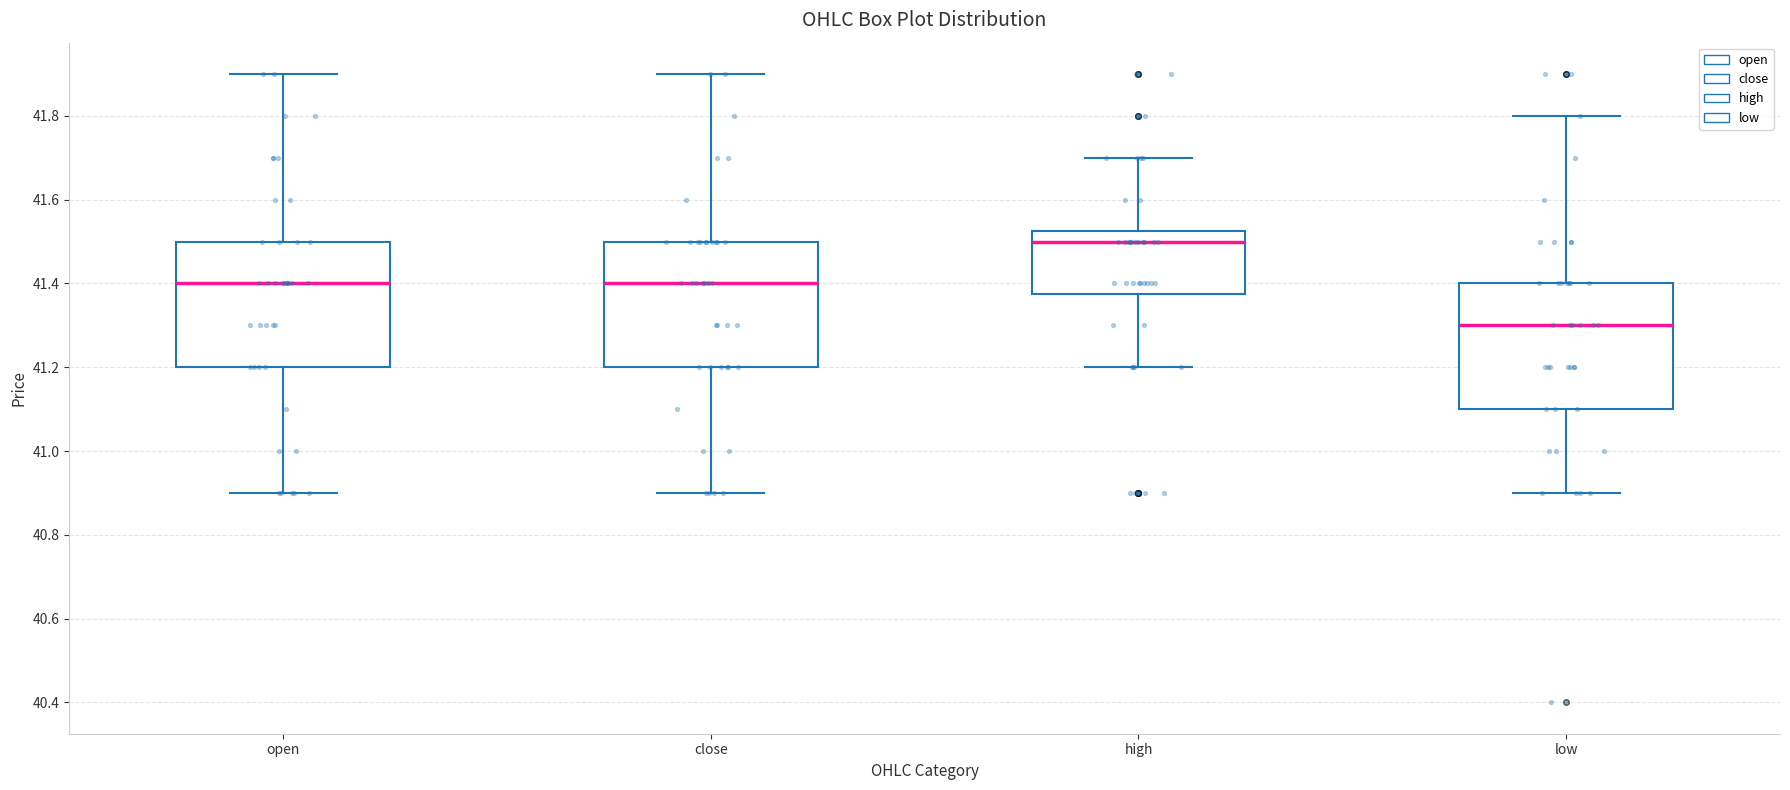

Reading left to right, transcribe this box plot: for each box, give where its median line is, the range the box spans, and where its two whiskers end, as read against the y-axis. The values are not printed on the chart, so give them approximately, as read against the axis.

open: median 41.40, box 41.20 to 41.50, whiskers 40.90 to 41.90
close: median 41.40, box 41.20 to 41.50, whiskers 40.90 to 41.90
high: median 41.50, box 41.38 to 41.52, whiskers 41.20 to 41.70
low: median 41.30, box 41.10 to 41.40, whiskers 40.90 to 41.80